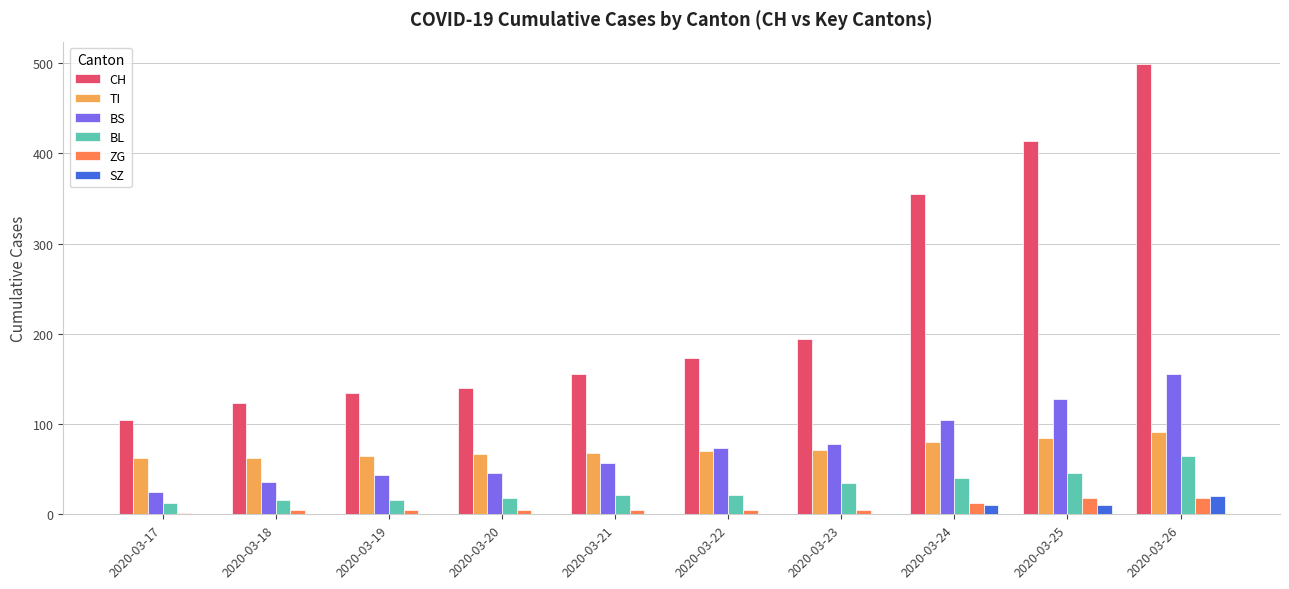

What are all the series names shown in the legend?

CH, TI, BS, BL, ZG, SZ